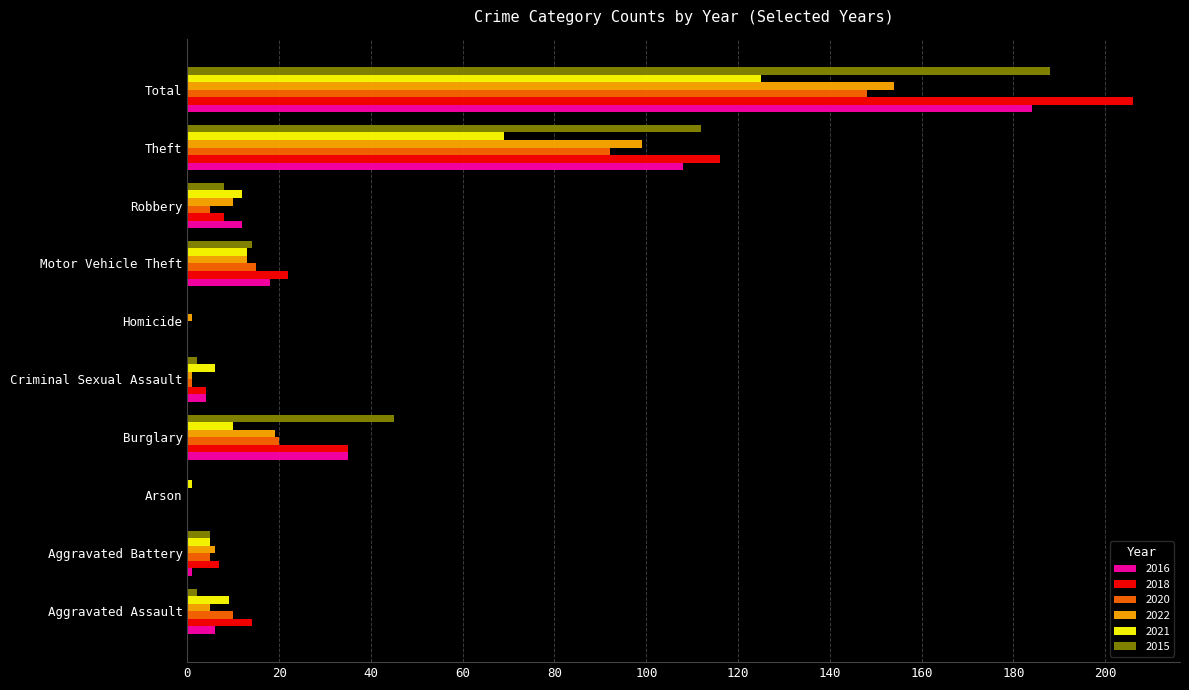

Which series has the largest total across all categories?

2018